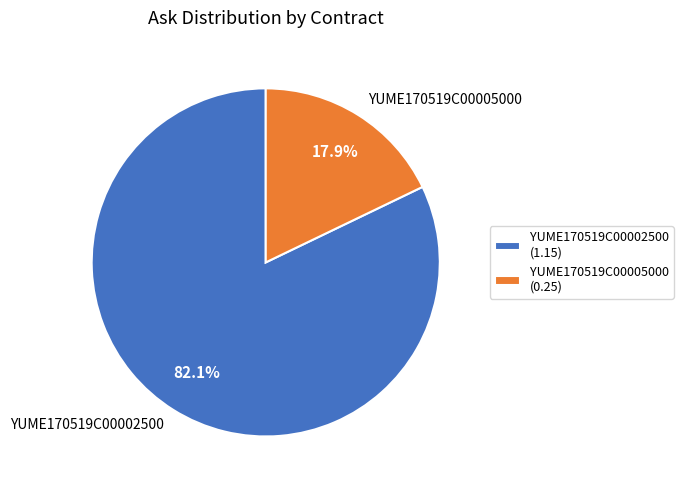

Which slice represents more than half of the pie?

YUME170519C00002500